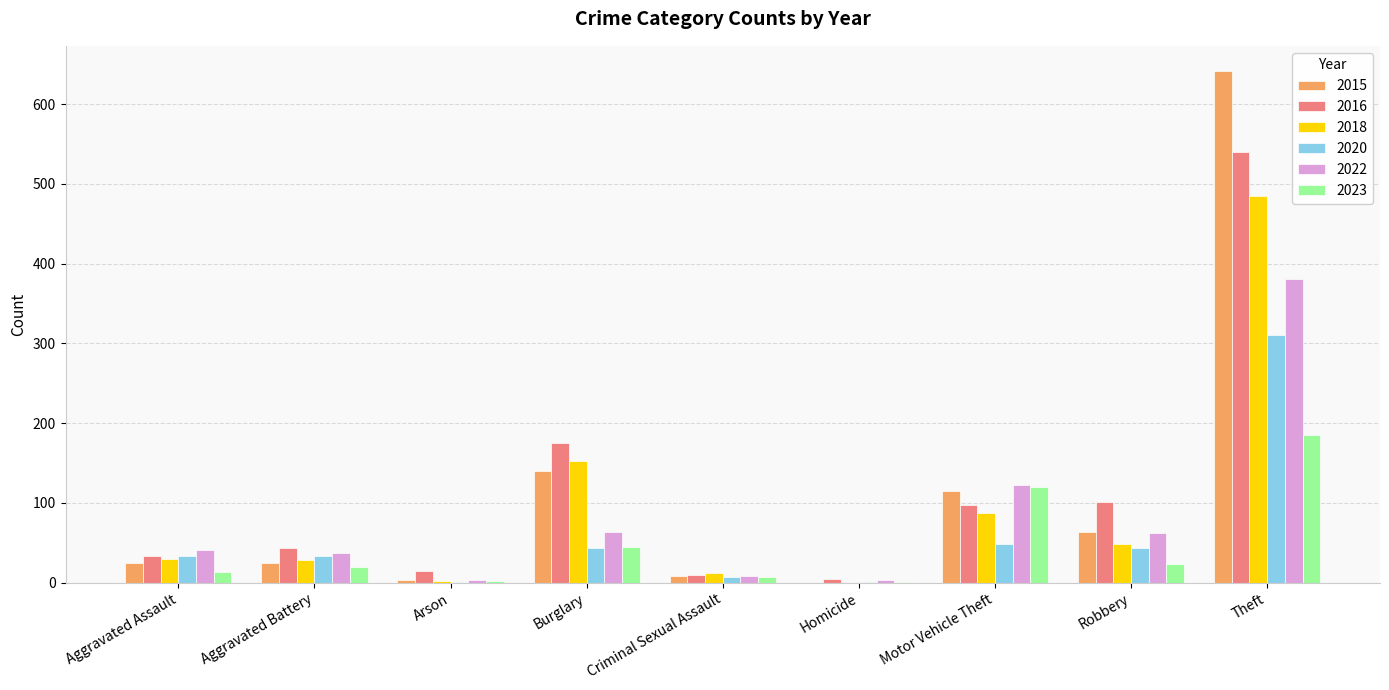

What are all the series names shown in the legend?

2015, 2016, 2018, 2020, 2022, 2023